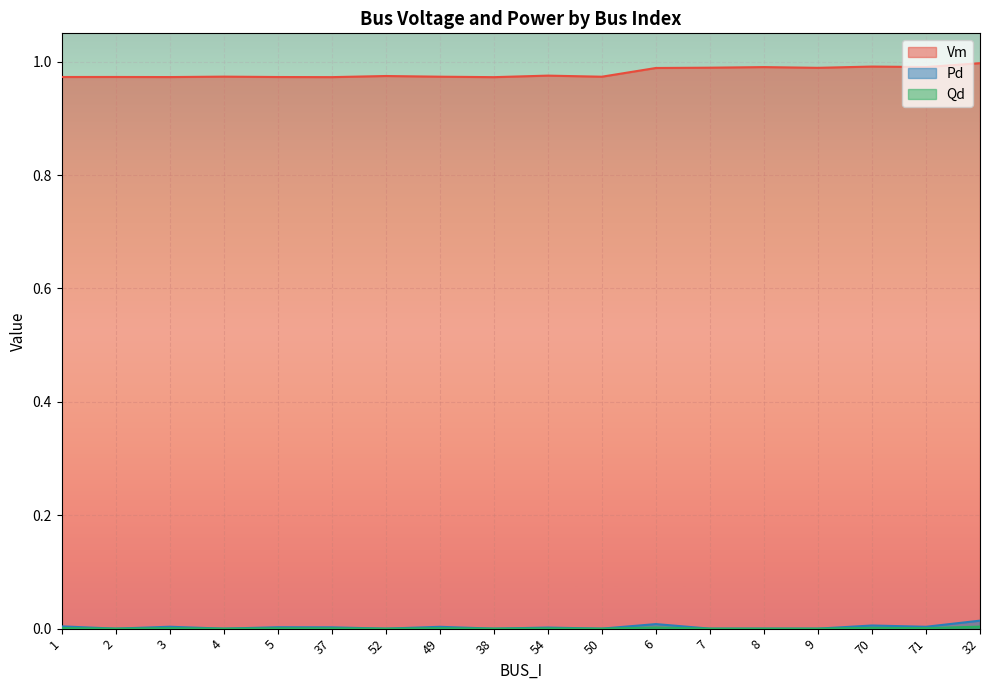

What is the label of the 5th point from the right?

8